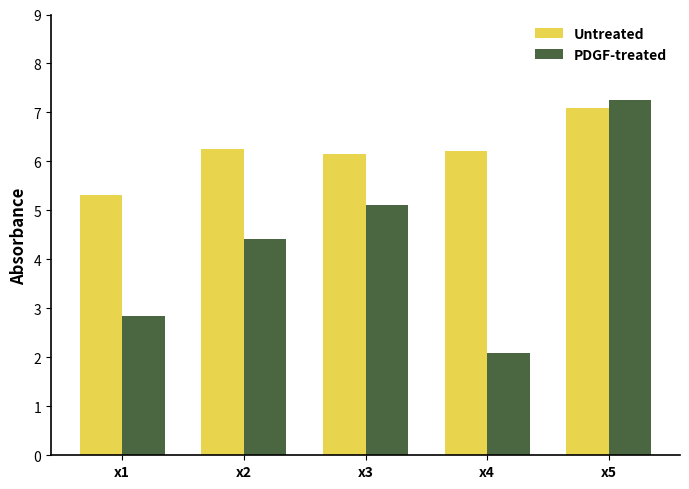

What is the maximum value for PDGF-treated?

7.3